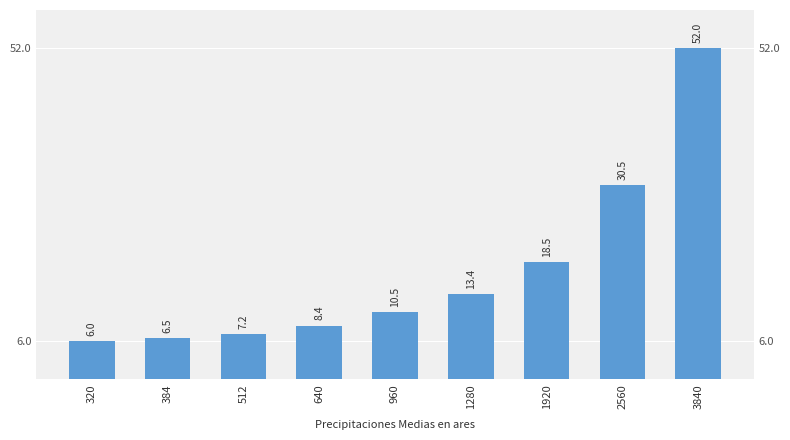

What is the greatest value displayed?

52.0